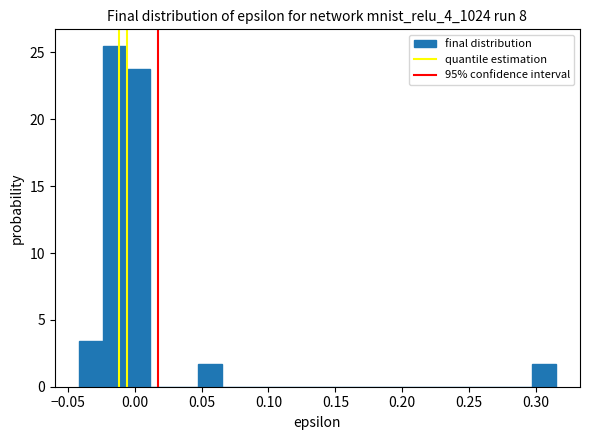

Around what value on the x-axis is the tallest bar? Give the approximate position of its centre, as read against the axis.

-0.015